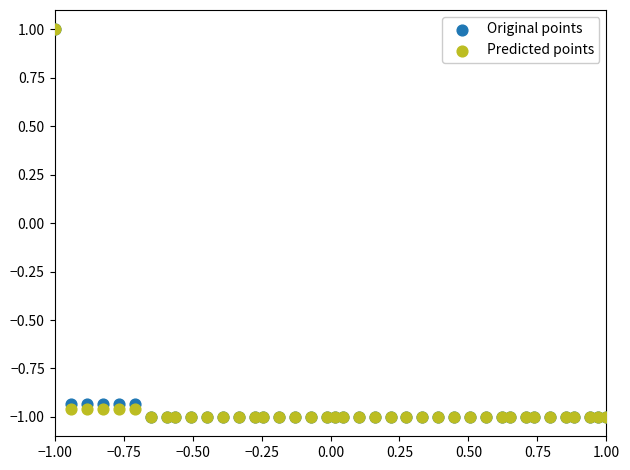

What are all the series names shown in the legend?

Original points, Predicted points